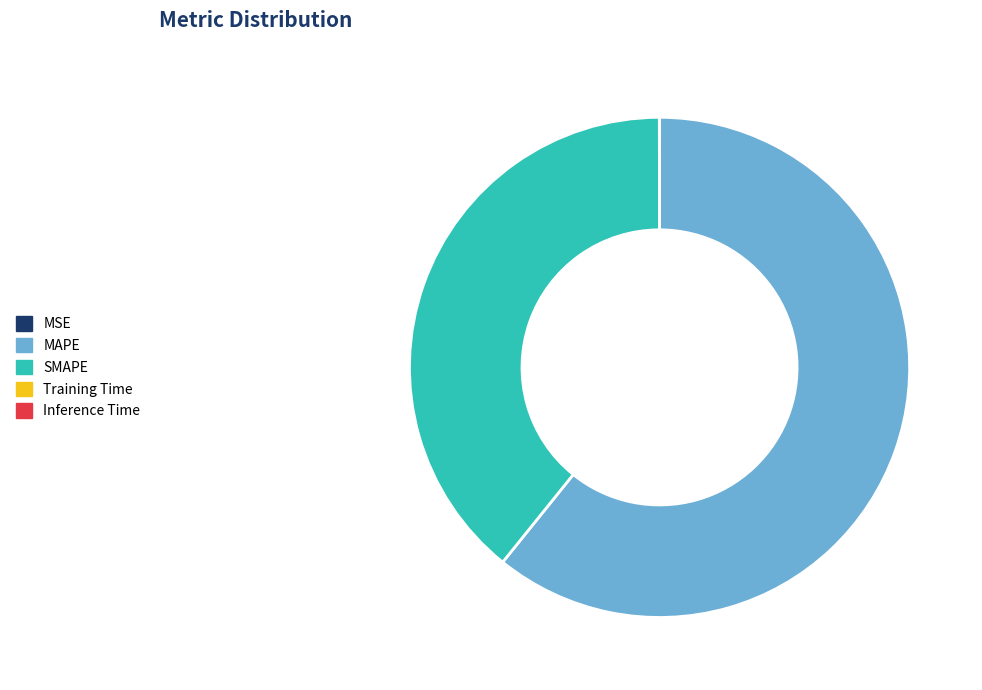

Does MAPE account for over 50% of the chart?

Yes